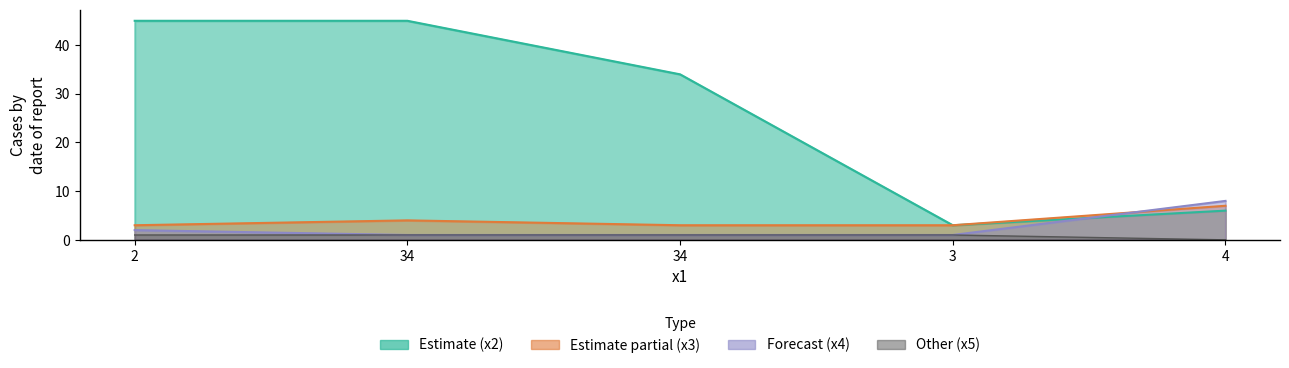

What is the label of the 3rd point from the left?

34